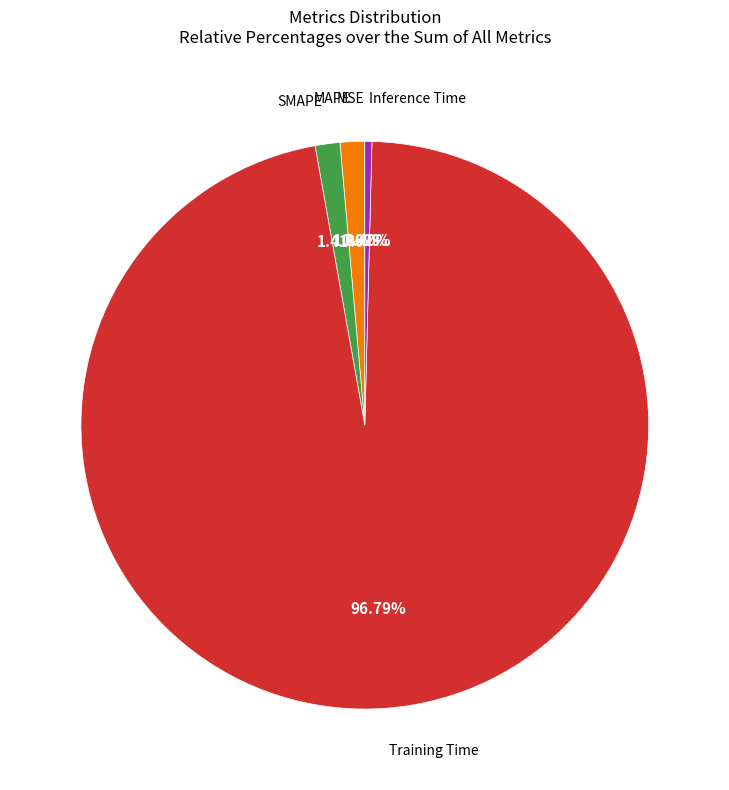

Is the sum of Inference Time and Training Time greater than half?

Yes